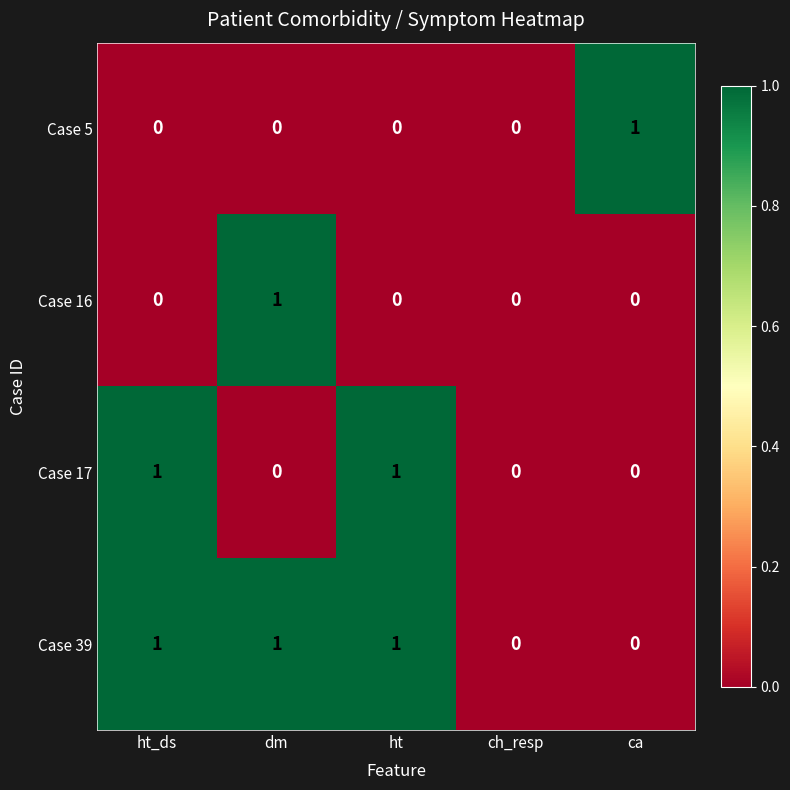

Count the Case 16 values in the range 0 to 1.

5